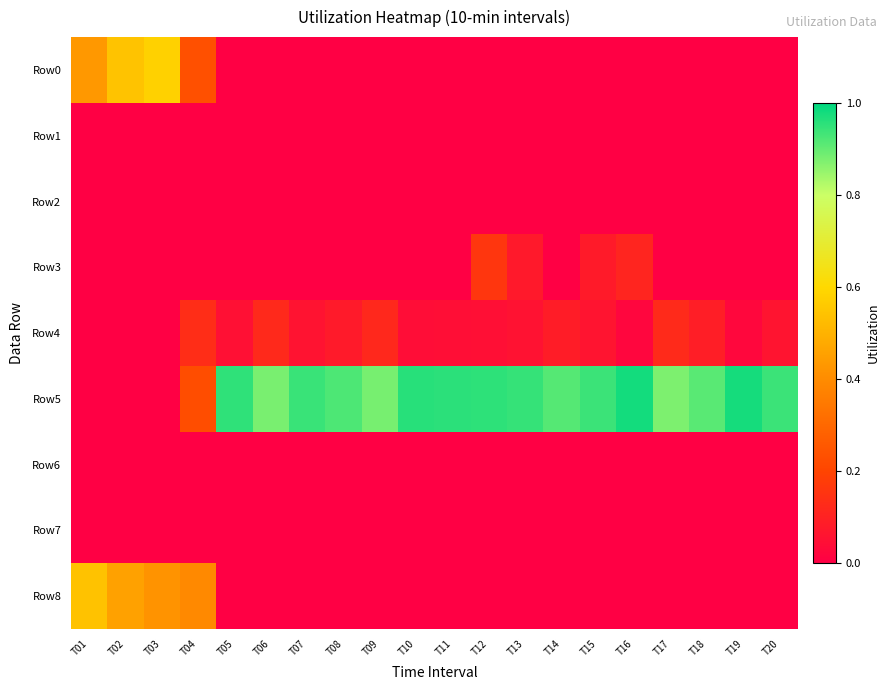

Reading left to right, transcribe all the data shown in this chart.

Row0: T01=0.4	T02=0.5	T03=0.6	T04=0.2	T05=0.0	T06=0.0	T07=0.0	T08=0.0	T09=0.0	T10=0.0	T11=0.0	T12=0.0	T13=0.0	T14=0.0	T15=0.0	T16=0.0	T17=0.0	T18=0.0	T19=0.0	T20=0.0
Row1: T01=0.0	T02=0.0	T03=0.0	T04=0.0	T05=0.0	T06=0.0	T07=0.0	T08=0.0	T09=0.0	T10=0.0	T11=0.0	T12=0.0	T13=0.0	T14=0.0	T15=0.0	T16=0.0	T17=0.0	T18=0.0	T19=0.0	T20=0.0
Row2: T01=0.0	T02=0.0	T03=0.0	T04=0.0	T05=0.0	T06=0.0	T07=0.0	T08=0.0	T09=0.0	T10=0.0	T11=0.0	T12=0.0	T13=0.0	T14=0.0	T15=0.0	T16=0.0	T17=0.0	T18=0.0	T19=0.0	T20=0.0
Row3: T01=0.0	T02=0.0	T03=0.0	T04=0.0	T05=0.0	T06=0.0	T07=0.0	T08=0.0	T09=0.0	T10=0.0	T11=0.0	T12=0.2	T13=0.1	T14=0.0	T15=0.1	T16=0.1	T17=0.0	T18=0.0	T19=0.0	T20=0.0
Row4: T01=0.0	T02=0.0	T03=0.0	T04=0.1	T05=0.0	T06=0.1	T07=0.1	T08=0.1	T09=0.1	T10=0.0	T11=0.0	T12=0.0	T13=0.1	T14=0.1	T15=0.1	T16=0.0	T17=0.1	T18=0.1	T19=0.0	T20=0.1
Row5: T01=0.0	T02=0.0	T03=0.0	T04=0.2	T05=1.0	T06=0.9	T07=0.9	T08=0.9	T09=0.9	T10=1.0	T11=1.0	T12=1.0	T13=0.9	T14=0.9	T15=0.9	T16=1.0	T17=0.9	T18=0.9	T19=1.0	T20=0.9
Row6: T01=0.0	T02=0.0	T03=0.0	T04=0.0	T05=0.0	T06=0.0	T07=0.0	T08=0.0	T09=0.0	T10=0.0	T11=0.0	T12=0.0	T13=0.0	T14=0.0	T15=0.0	T16=0.0	T17=0.0	T18=0.0	T19=0.0	T20=0.0
Row7: T01=0.0	T02=0.0	T03=0.0	T04=0.0	T05=0.0	T06=0.0	T07=0.0	T08=0.0	T09=0.0	T10=0.0	T11=0.0	T12=0.0	T13=0.0	T14=0.0	T15=0.0	T16=0.0	T17=0.0	T18=0.0	T19=0.0	T20=0.0
Row8: T01=0.5	T02=0.5	T03=0.4	T04=0.4	T05=0.0	T06=0.0	T07=0.0	T08=0.0	T09=0.0	T10=0.0	T11=0.0	T12=0.0	T13=0.0	T14=0.0	T15=0.0	T16=0.0	T17=0.0	T18=0.0	T19=0.0	T20=0.0